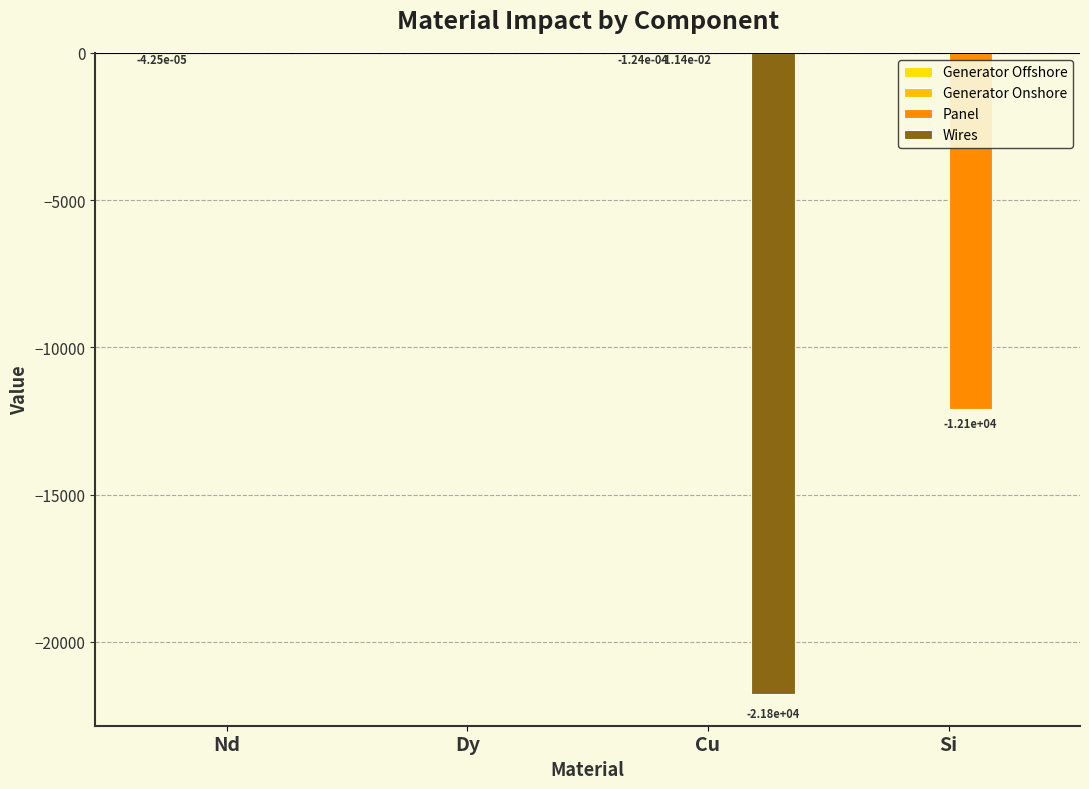

Which category has the lowest value in the Panel series?

Si